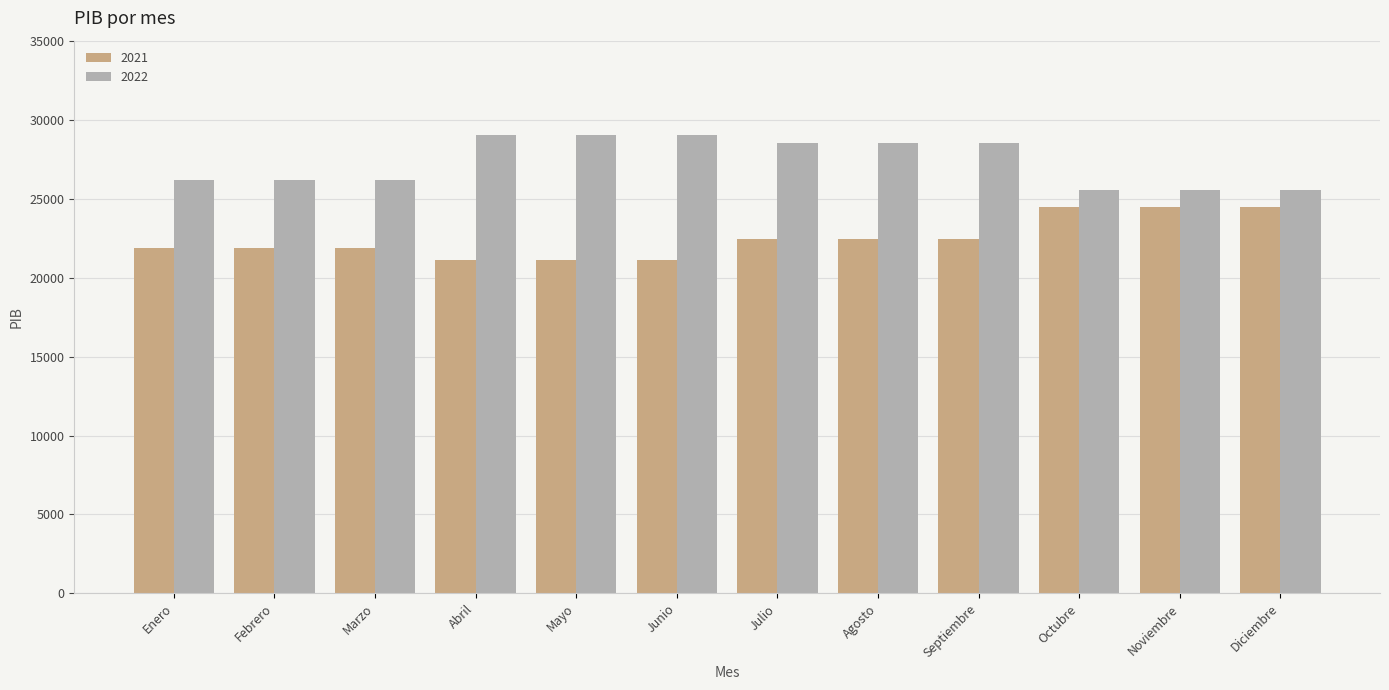

What are all the series names shown in the legend?

2021, 2022